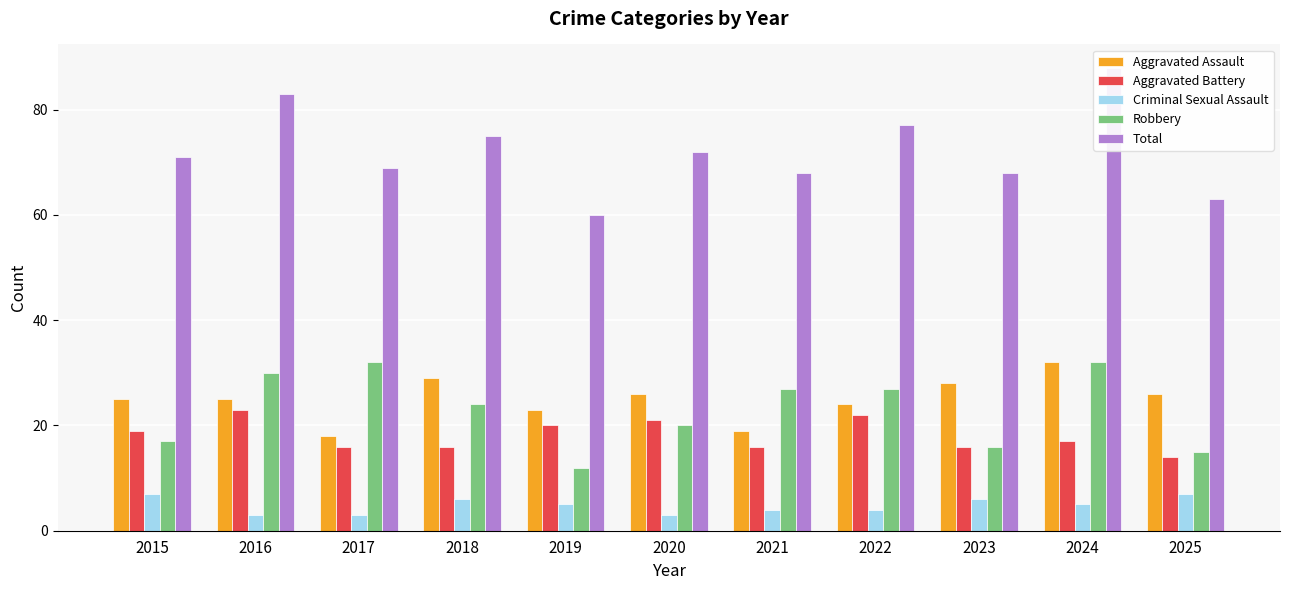

The value of Aggravated Battery at 2019 is 20. True or false?

True